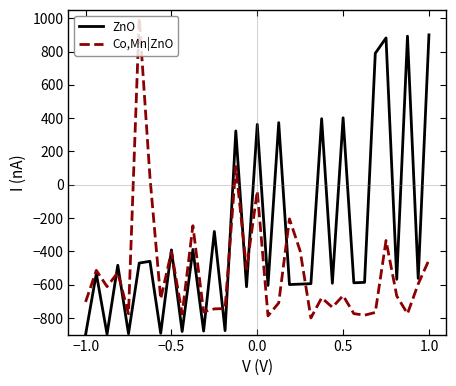

How many positive values does the Co,Mn|ZnO series have?

3